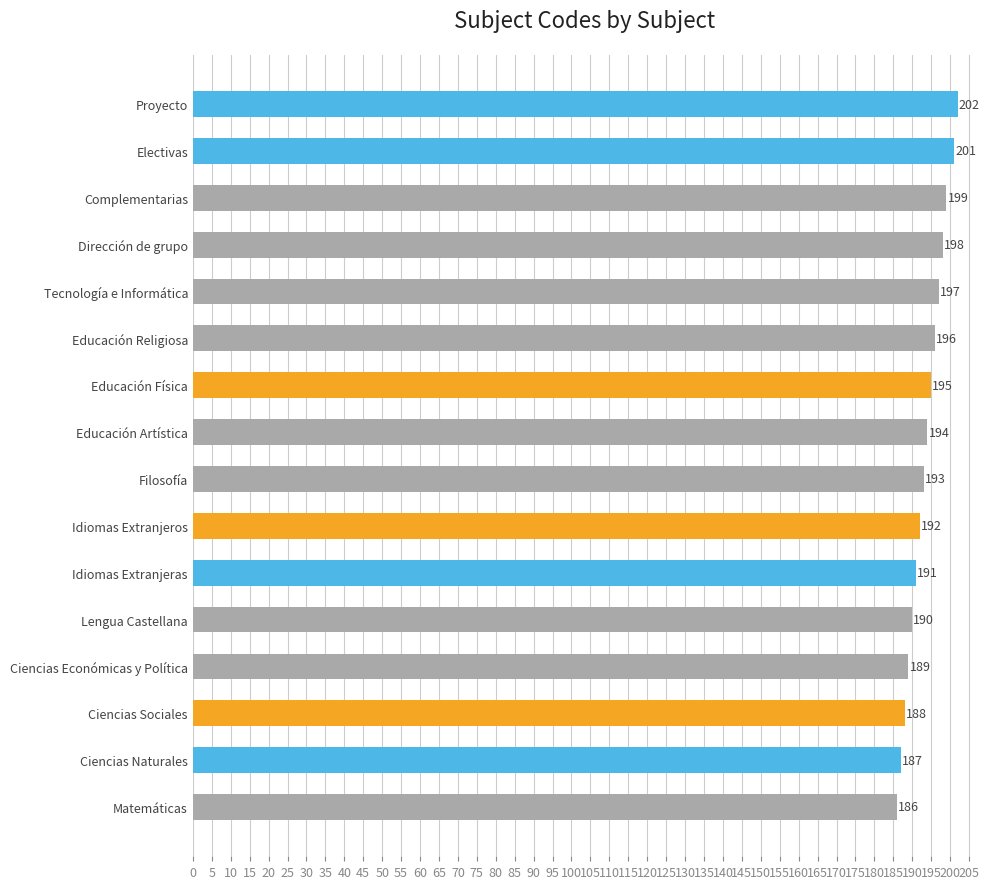

Which category has the lowest value across all series?

Matemáticas